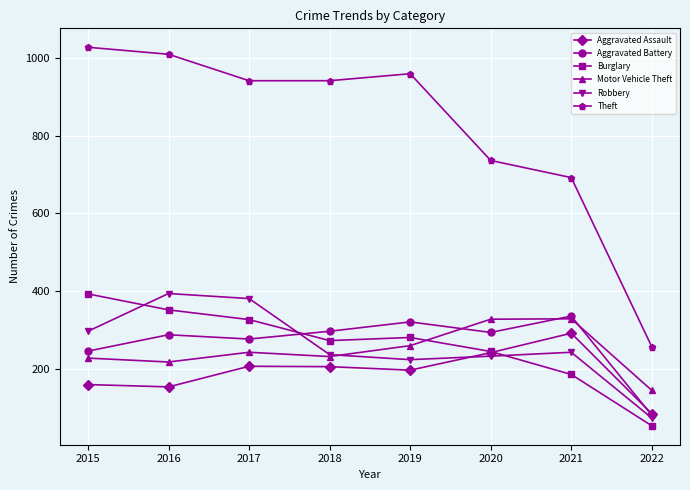

The value of Aggravated Assault at 2022 is 85. True or false?

True